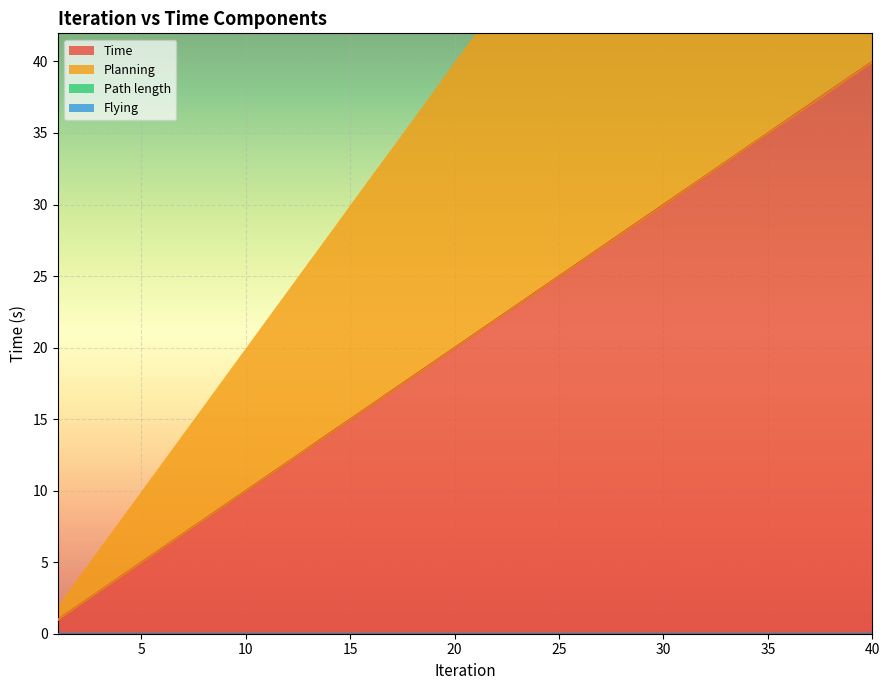

Which series has the largest total across all categories?

Time